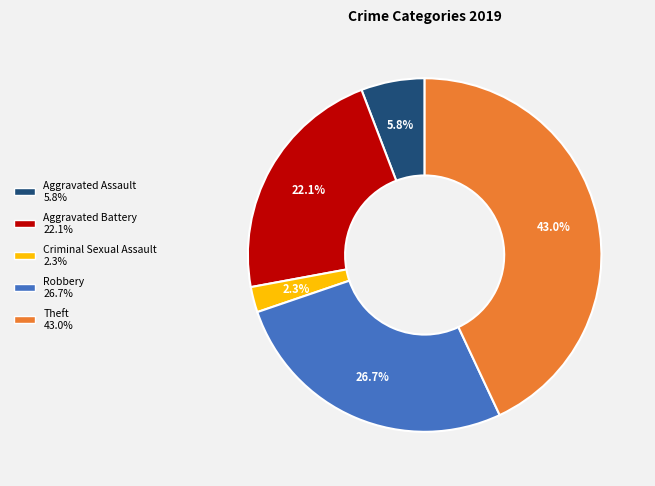

How much of the chart is everything except Aggravated Assault 5.8%?

94.2%